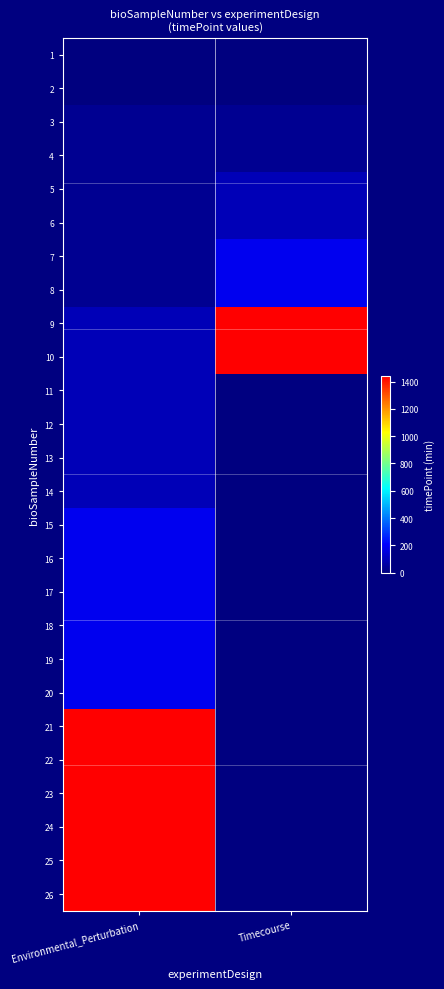

At which category is the sum across all series the highest?

Environmental_Perturbation